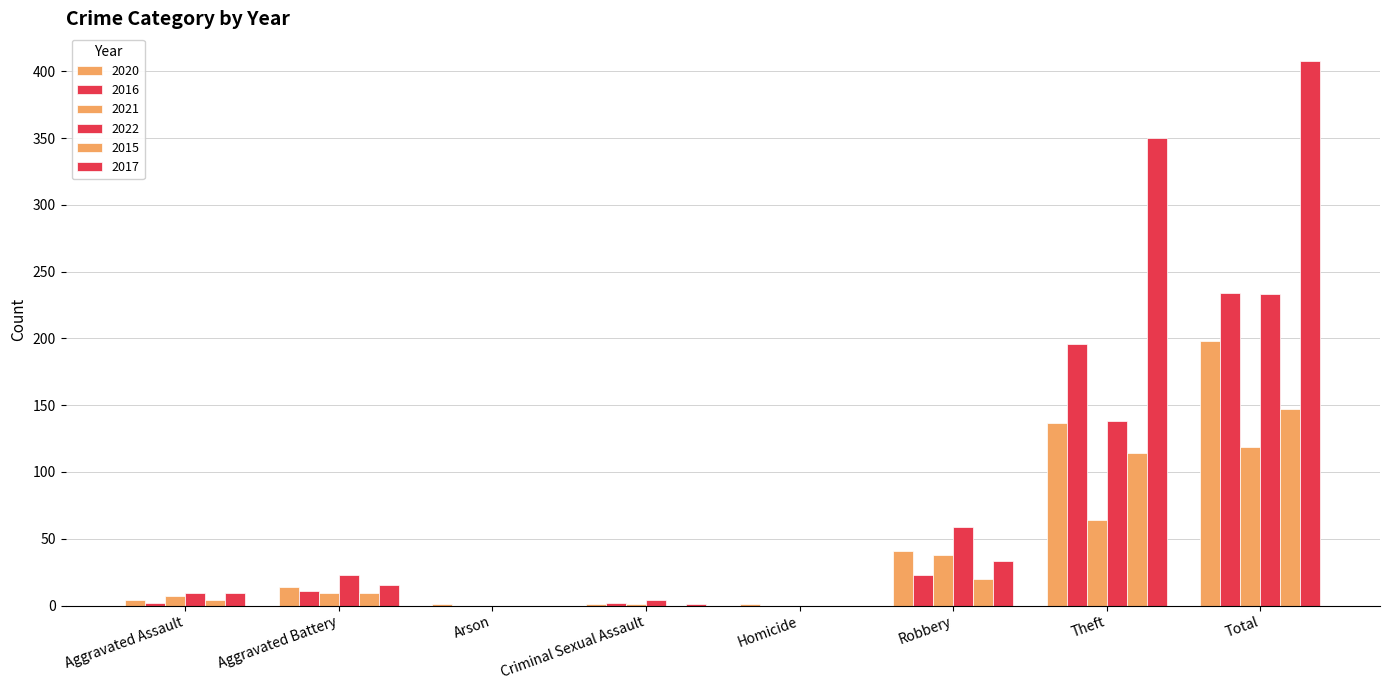

List the series in order of their peak value, lowest first.

2021, 2015, 2020, 2022, 2016, 2017